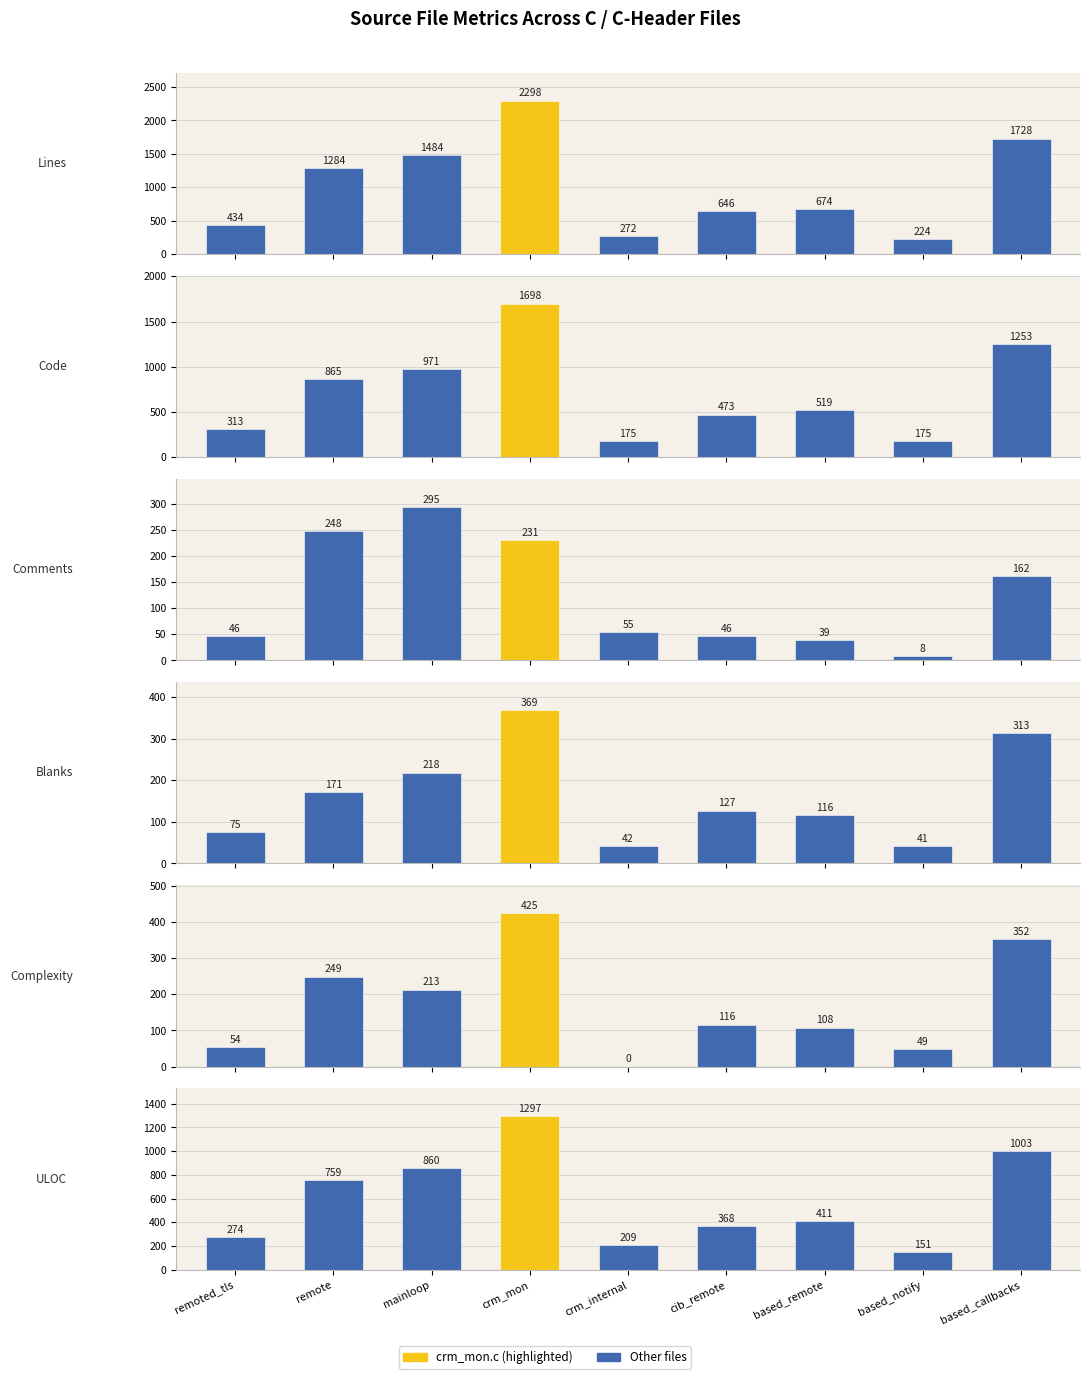

Which series has the largest range (max minus min)?

Lines